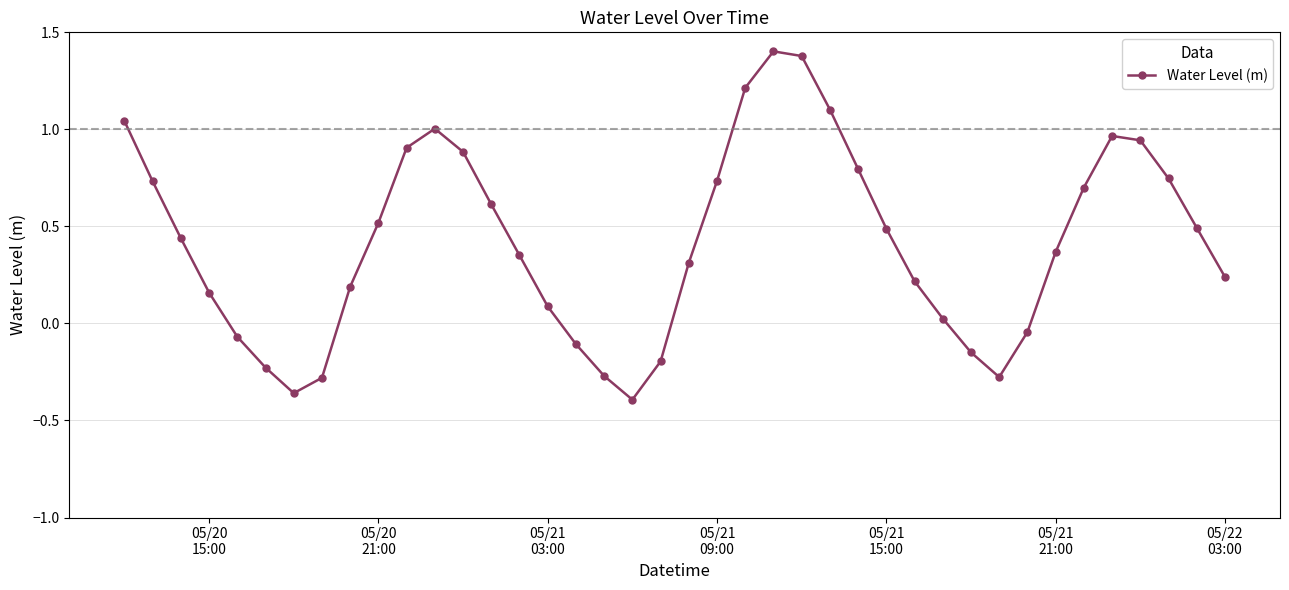

How many data points are less than 0?

11